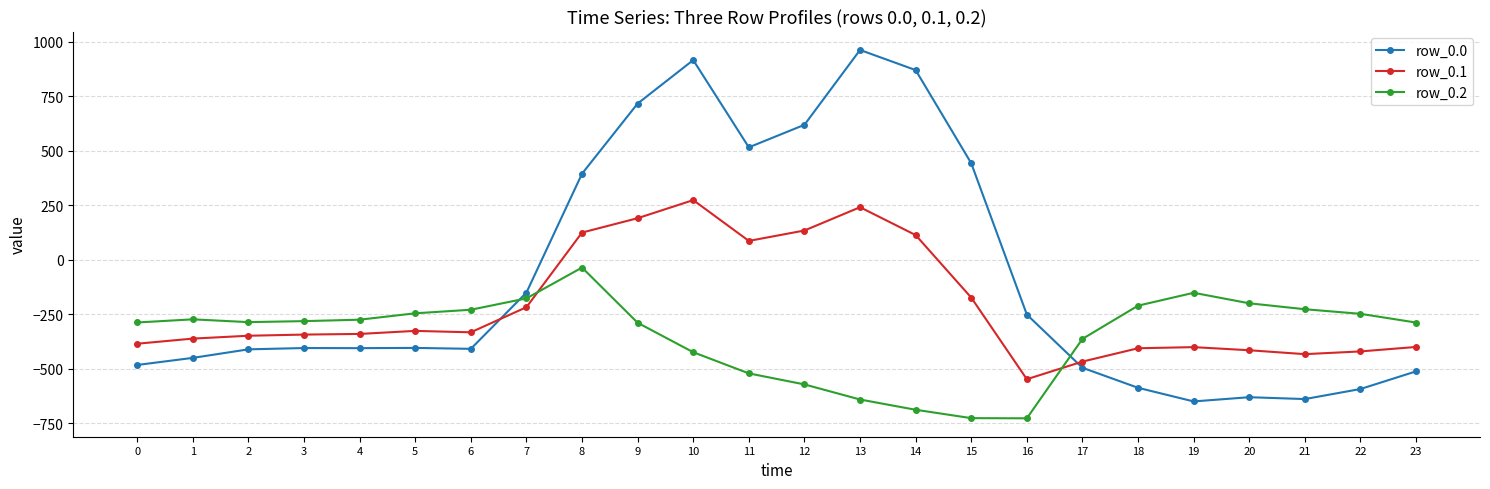

At which label does row_0.1 reach its peak?

10